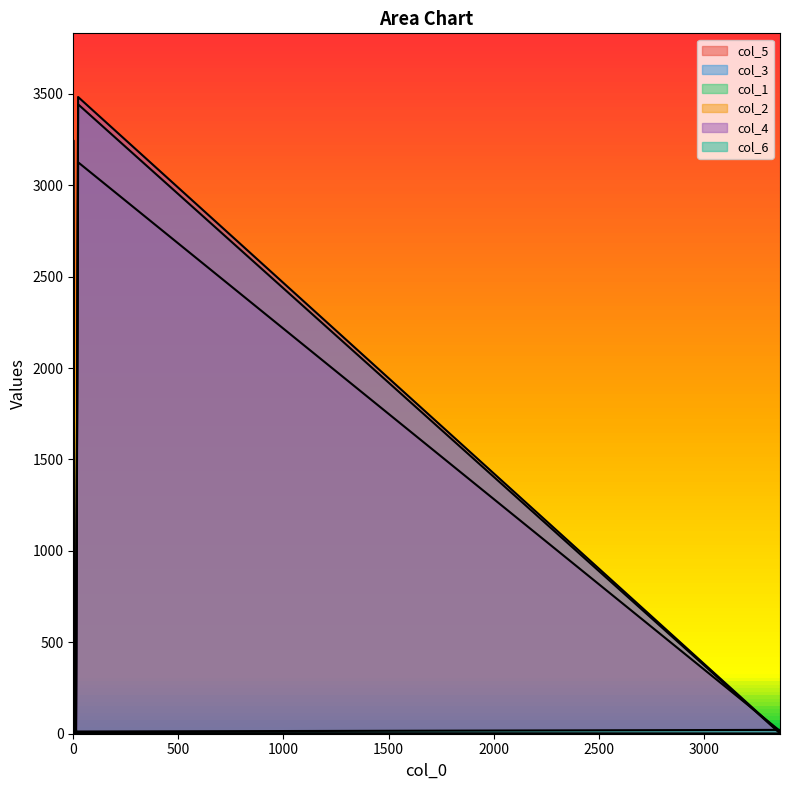

At which category is the sum across all series the highest?

23